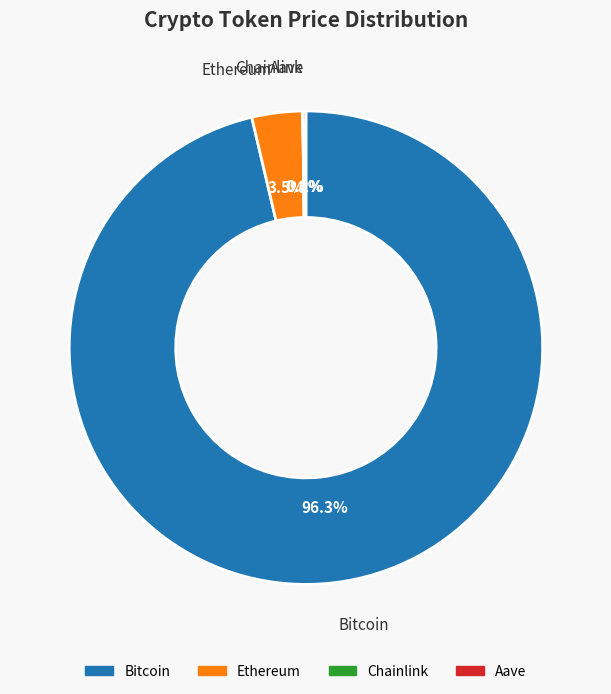

What is the largest slice in the pie chart?

Bitcoin